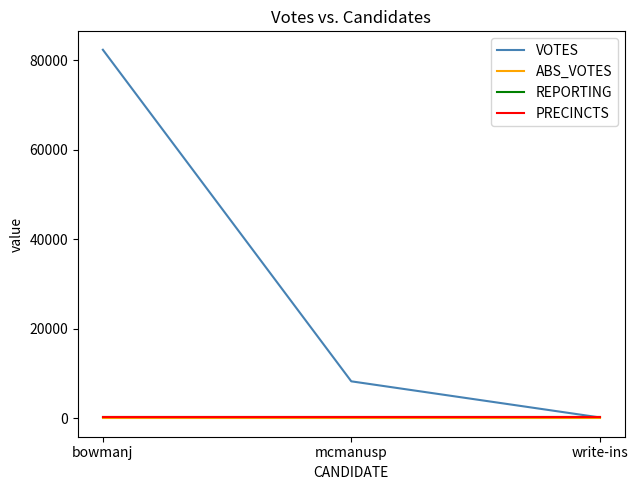

Rank the categories by ABS_VOTES value from highest to lowest.

bowmanj, mcmanusp, write-ins